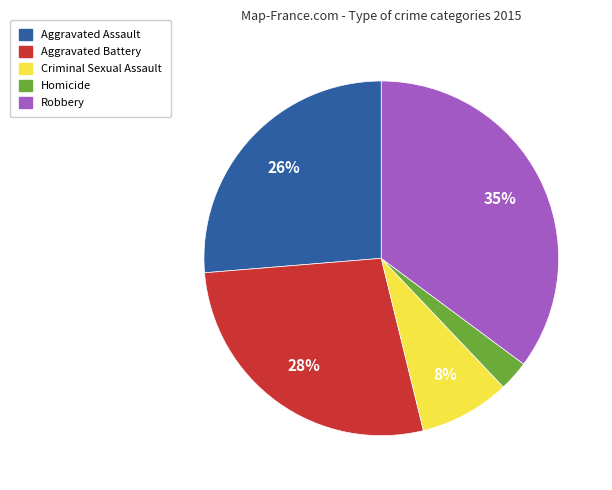

Do Aggravated Assault and Robbery together represent more than half of the pie?

Yes